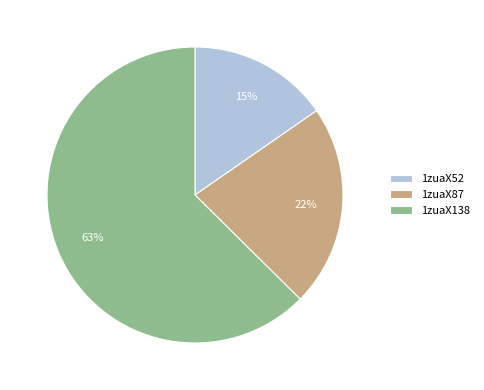

Between 1zuaX138 and 1zuaX52, which is larger?

1zuaX138